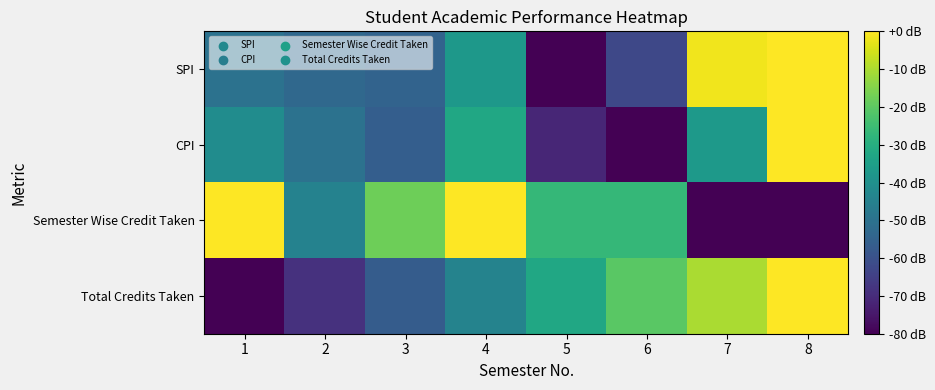

Reading left to right, extract all data points from this chart.

SPI: 1=-49.9	2=-52.9	3=-54.6	4=-37.5	5=-80.0	6=-62.6	7=-1.7	8=0.0
CPI: 1=-41.1	2=-49.7	3=-56.2	4=-32.4	5=-71.4	6=-80.0	7=-36.8	8=0.0
Semester Wise Credit Taken: 1=0.0	2=-44.4	3=-17.8	4=0.0	5=-26.7	6=-26.7	7=-80.0	8=-80.0
Total Credits Taken: 1=-80.0	2=-68.7	3=-56.7	4=-44.1	5=-32.3	6=-20.5	7=-10.3	8=0.0